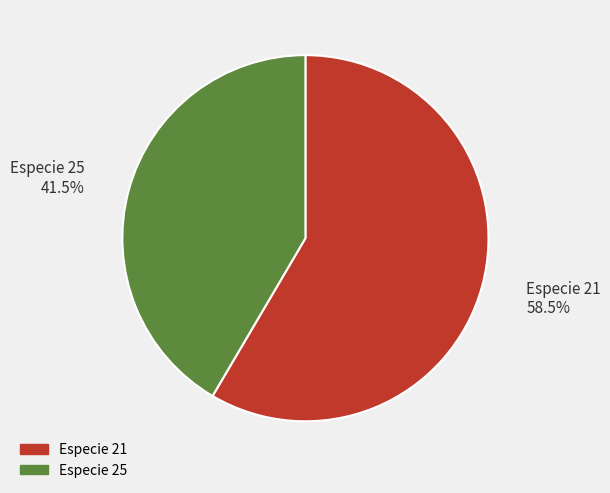

Is there any slice that represents more than half of the pie?

Yes